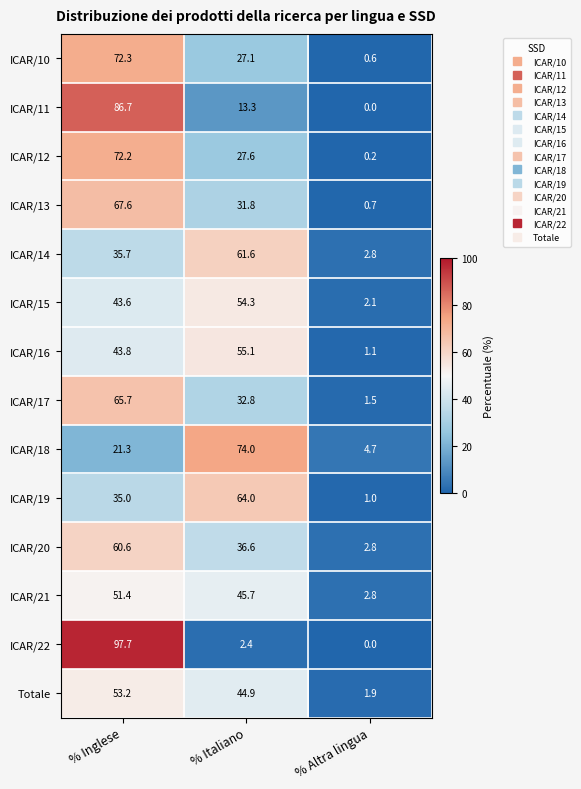

At which category is the sum across all series the highest?

% Inglese